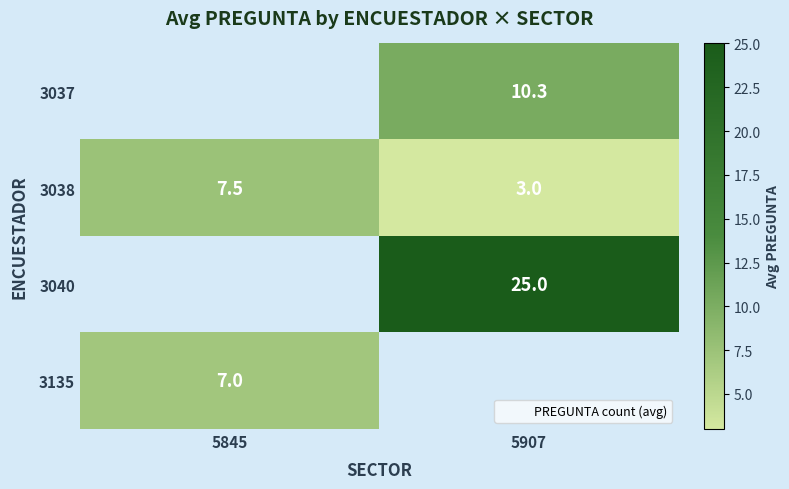

The value of 3040 at 5907 is 25.0. True or false?

True